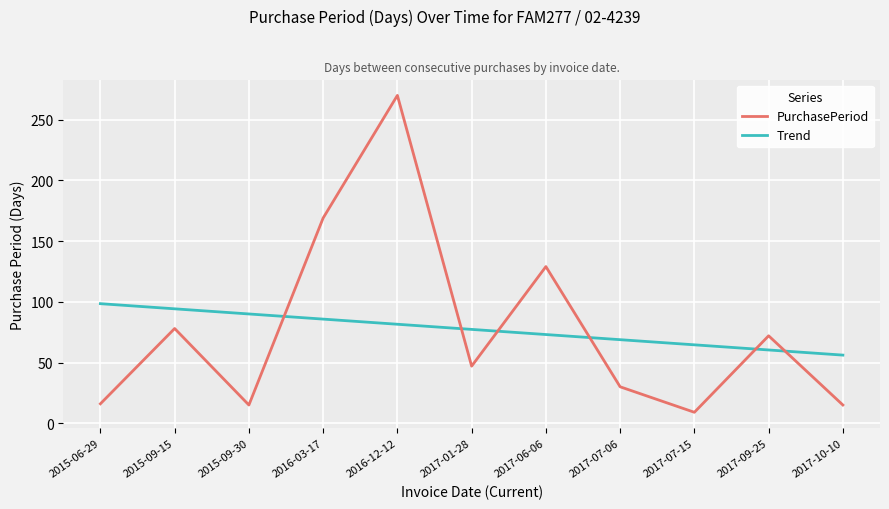

At which category is the sum across all series the highest?

2016-12-12